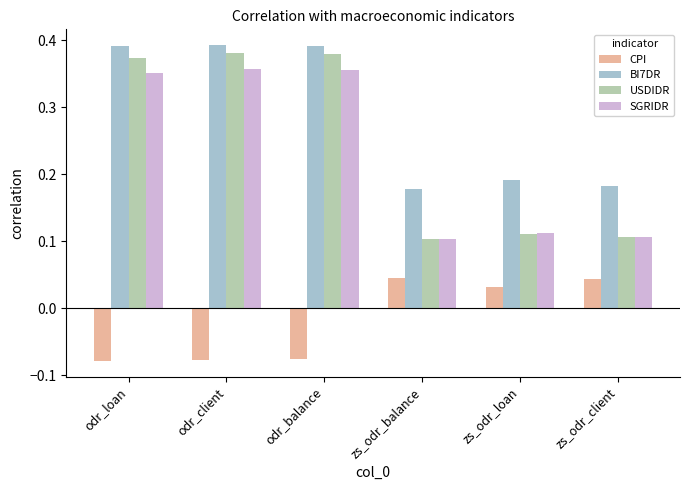

Which series has the widest spread of values?

USDIDR